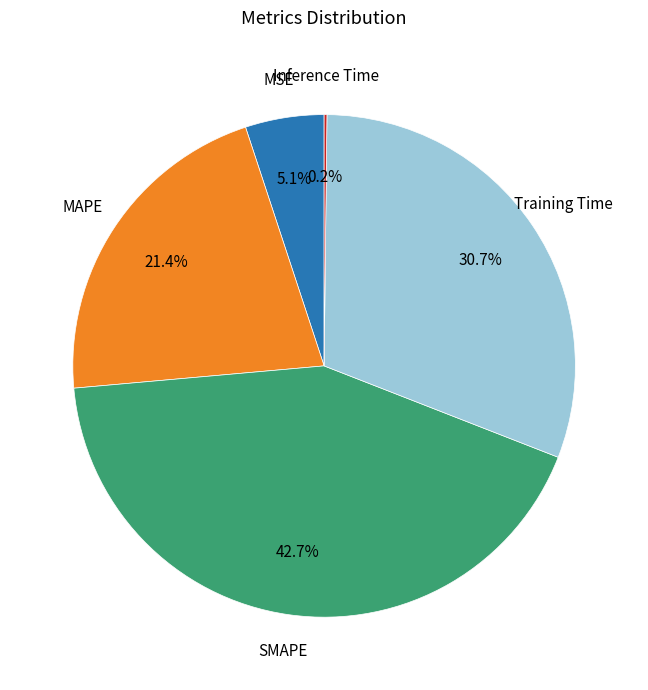

Which category has the biggest portion of the pie?

SMAPE